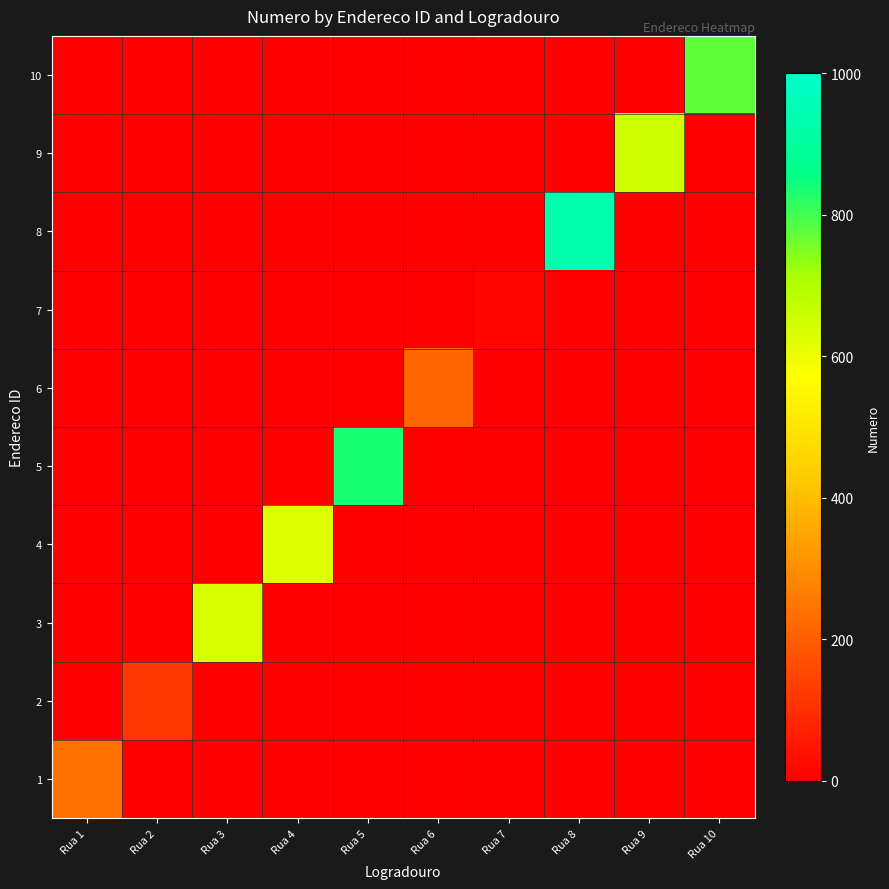

At which category does the chart reach its peak across all series?

Rua 8